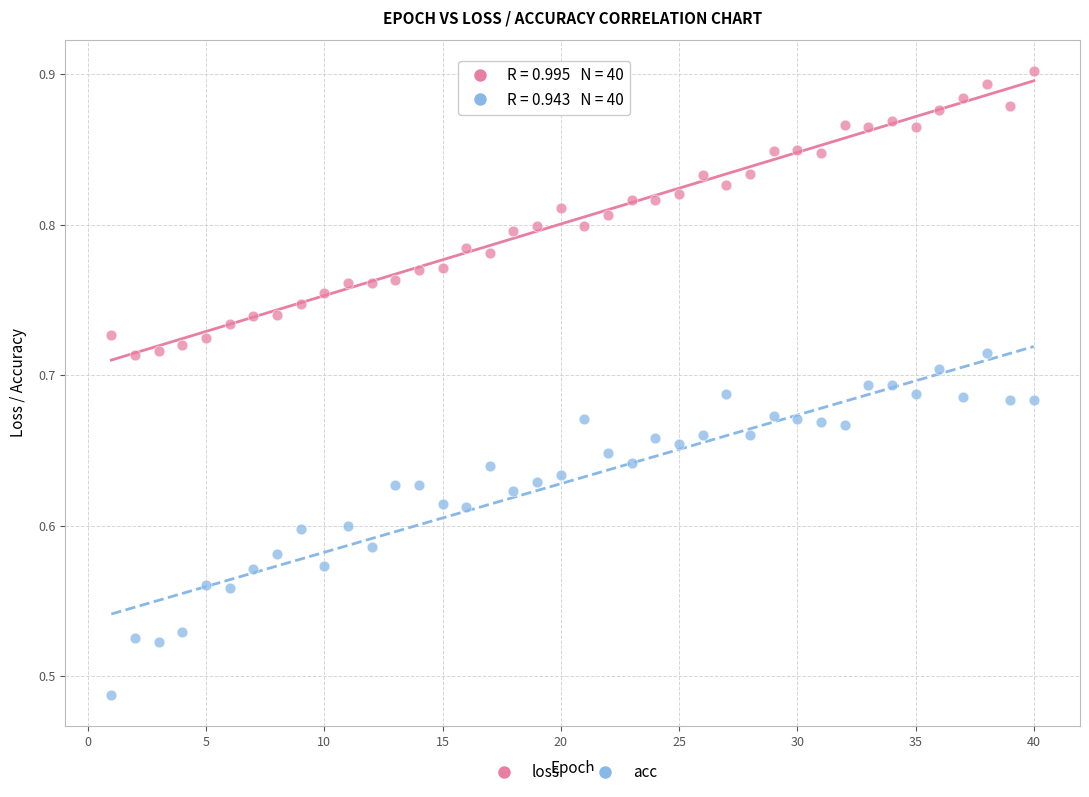

Which series contains the highest Y value?

loss